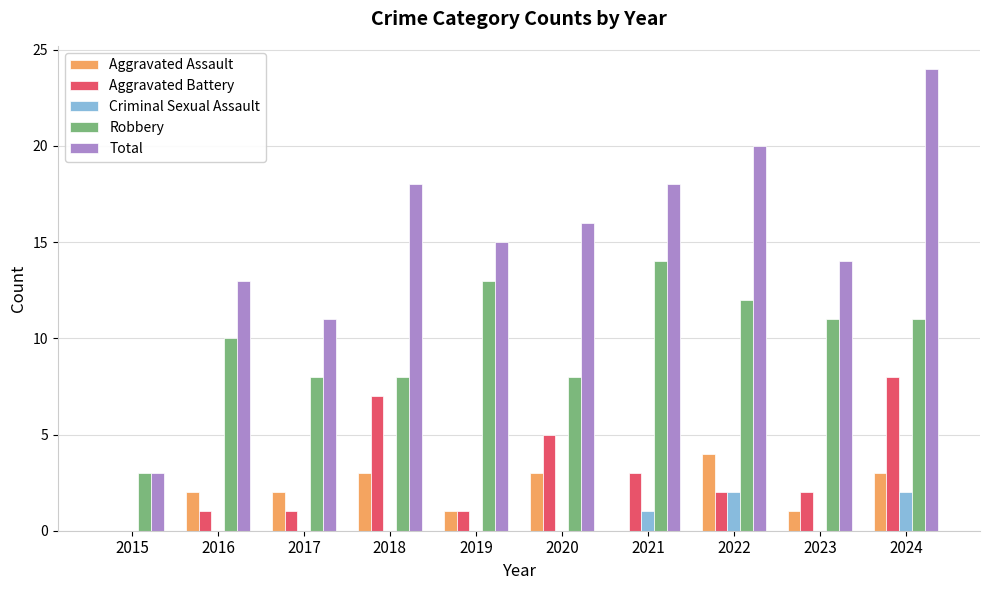

Count the Criminal Sexual Assault values in the range 0 to 1.

8